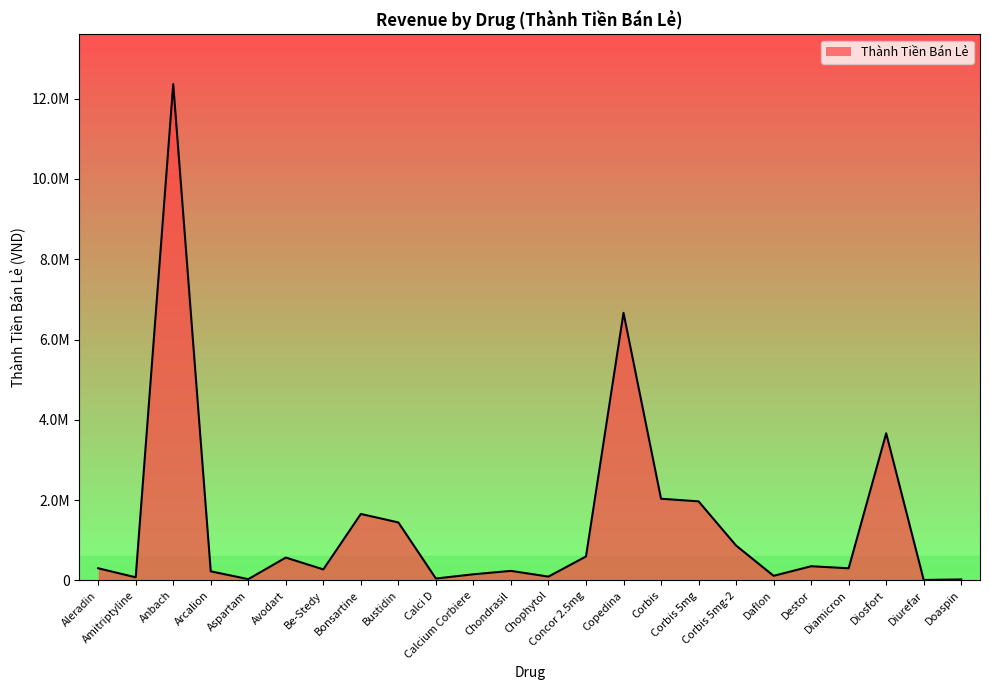

Does the chart display data point markers on the line(s)?

No